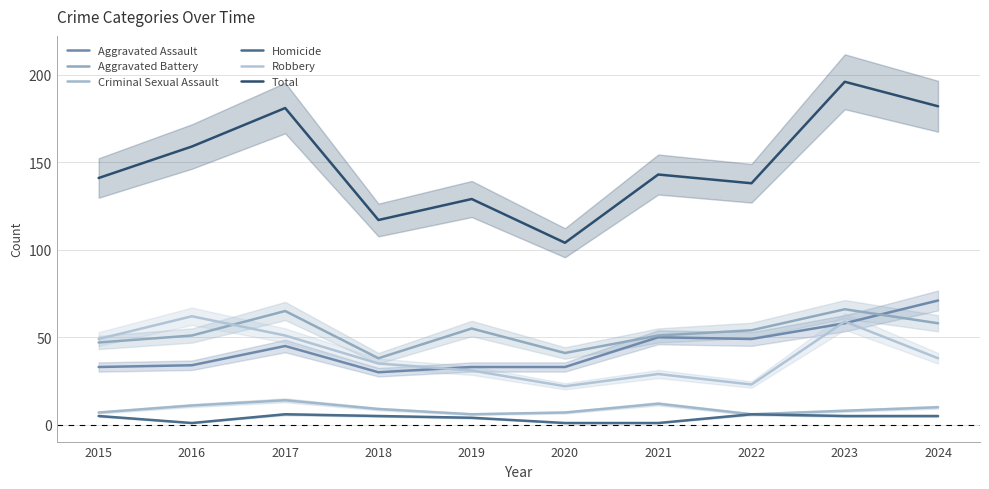

Reading left to right, what are all the values shown in this chart?

Aggravated Assault: 2015=33	2016=34	2017=45	2018=30	2019=33	2020=33	2021=50	2022=49	2023=58	2024=71
Aggravated Battery: 2015=47	2016=51	2017=65	2018=38	2019=55	2020=41	2021=51	2022=54	2023=66	2024=58
Criminal Sexual Assault: 2015=7	2016=11	2017=14	2018=9	2019=6	2020=7	2021=12	2022=6	2023=8	2024=10
Homicide: 2015=5	2016=1	2017=6	2018=5	2019=4	2020=1	2021=1	2022=6	2023=5	2024=5
Robbery: 2015=49	2016=62	2017=51	2018=35	2019=31	2020=22	2021=29	2022=23	2023=59	2024=38
Total: 2015=141	2016=159	2017=181	2018=117	2019=129	2020=104	2021=143	2022=138	2023=196	2024=182